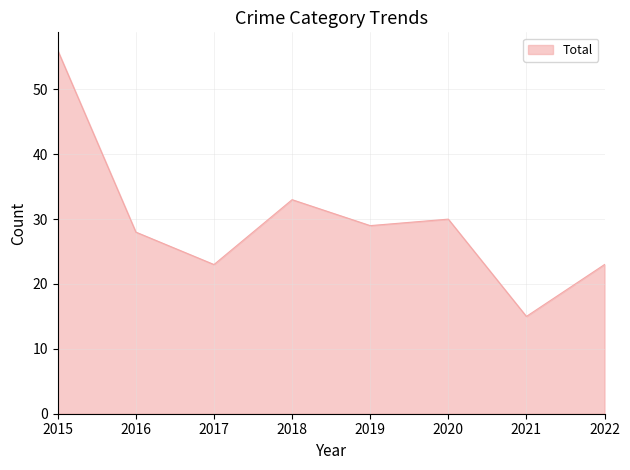

Between 2015 and 2020, which is larger?

2015